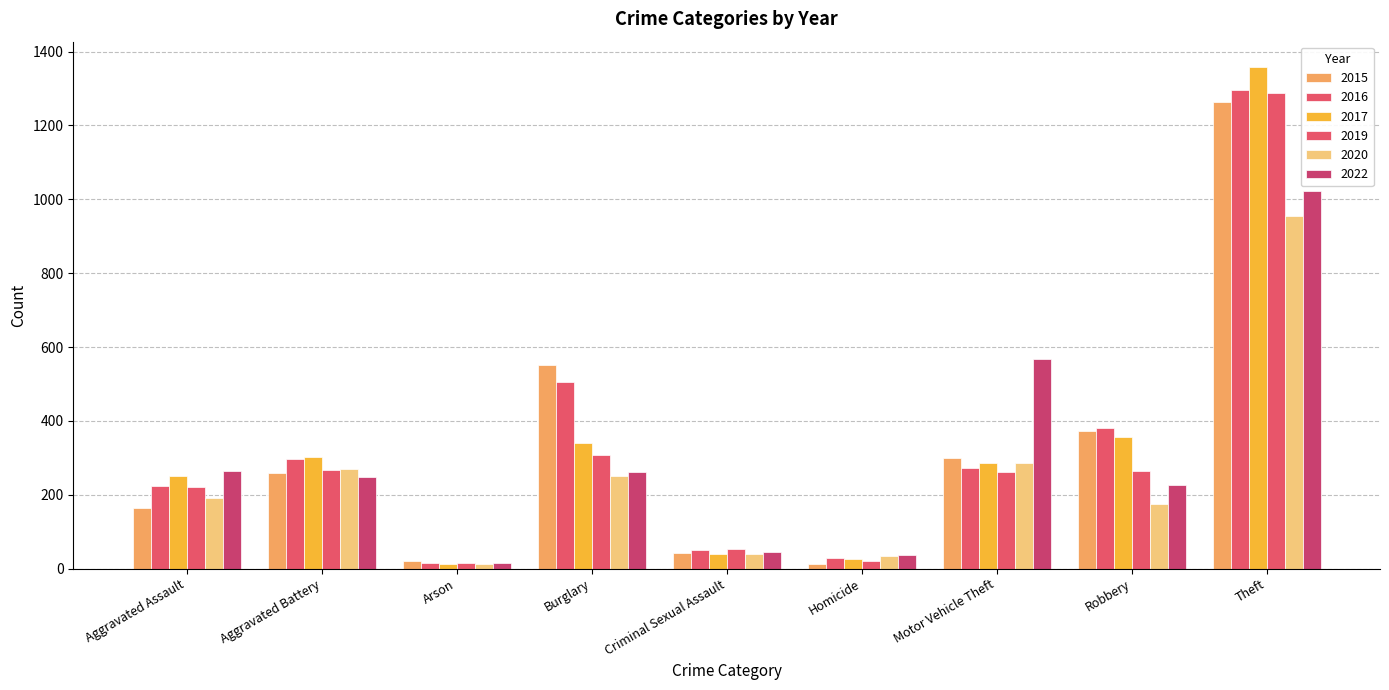

Are the bars grouped side by side (vs. stacked)?

Yes